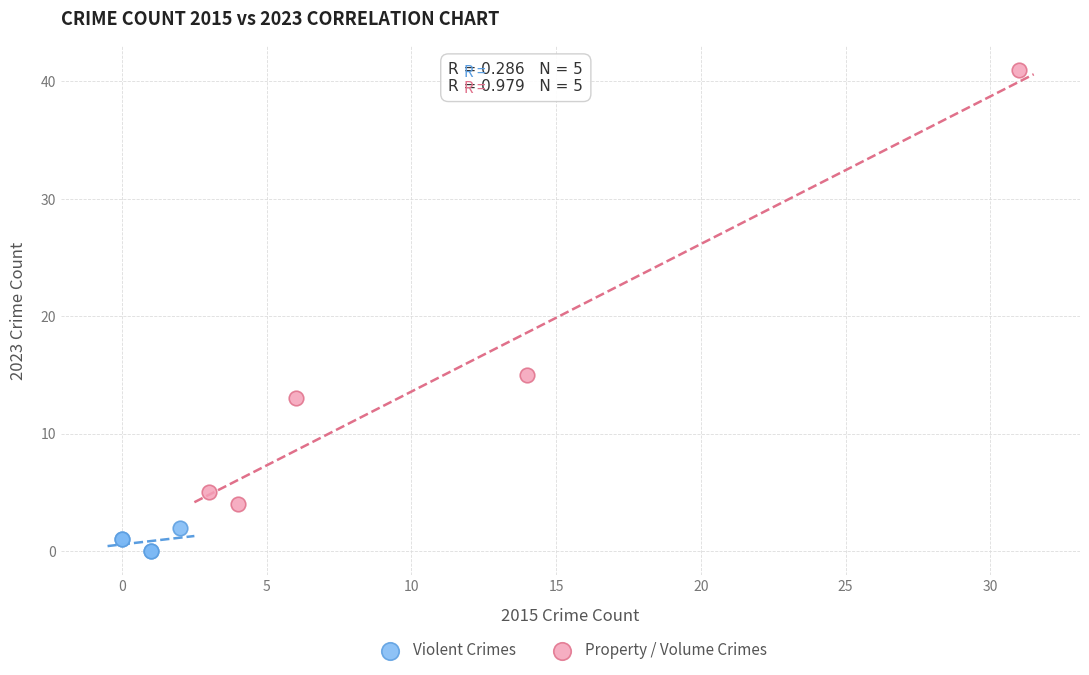

Which series contains the lowest Y value?

Violent Crimes